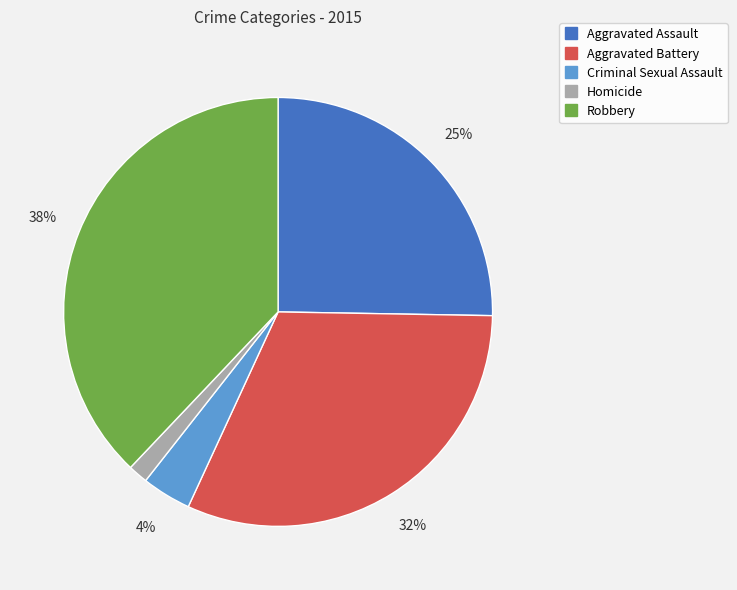

Combined, do Aggravated Battery and Homicide account for over 50%?

No